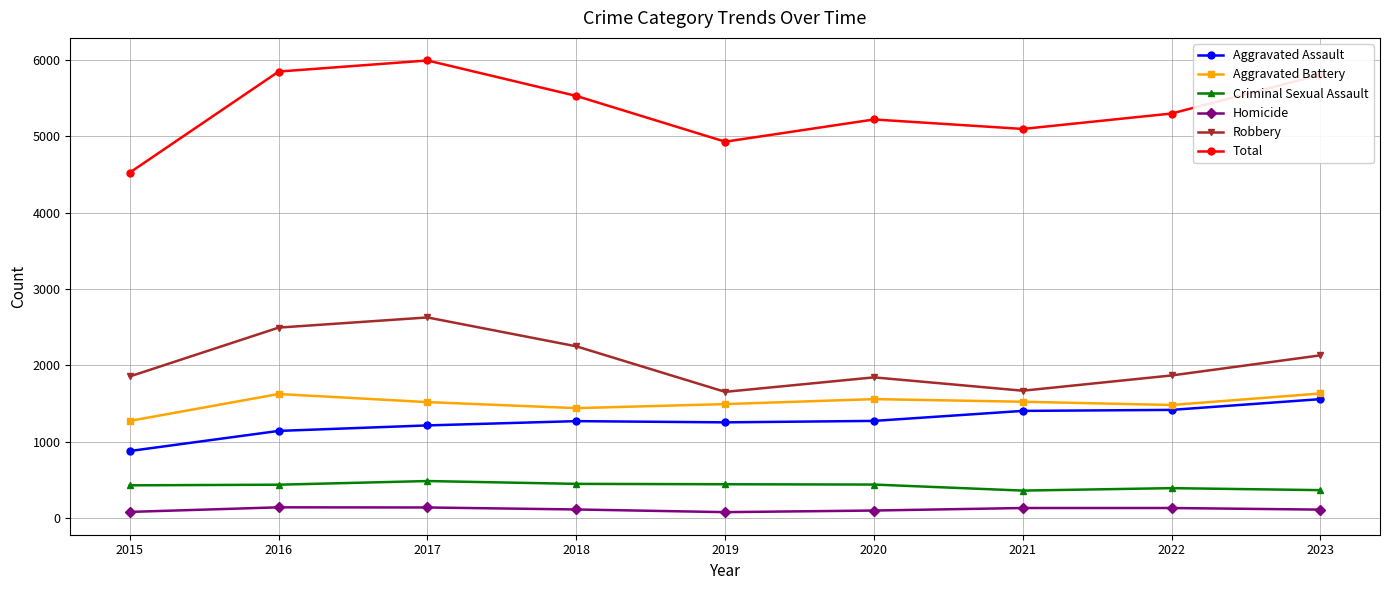

At how many categories does at least one series exceed 4685?

8